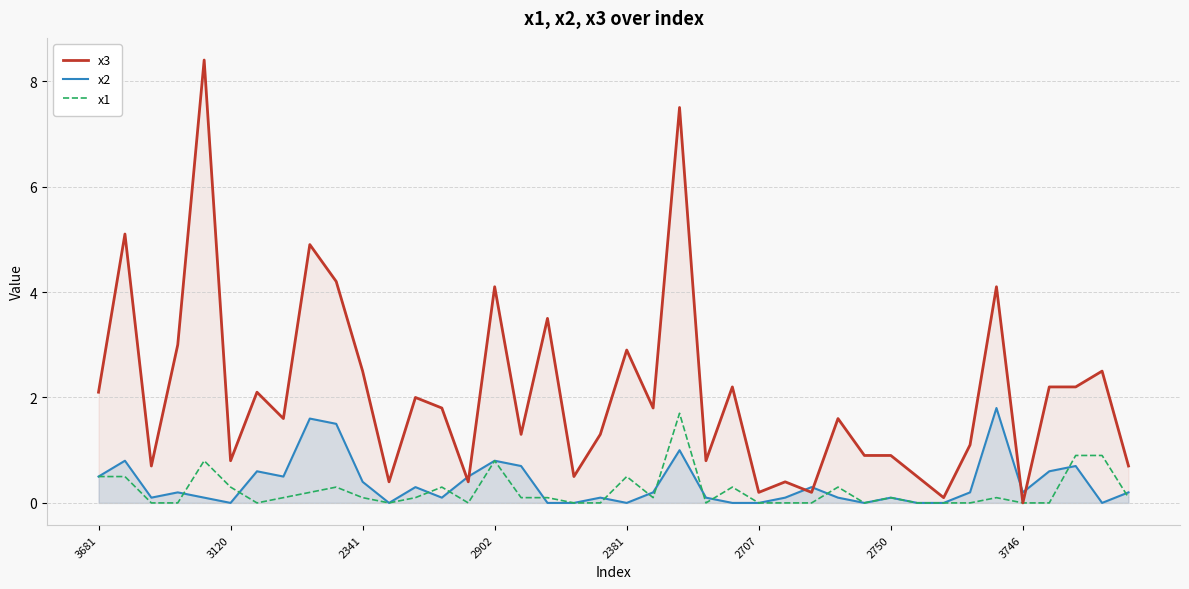

What is the maximum value shown in the chart?

8.4